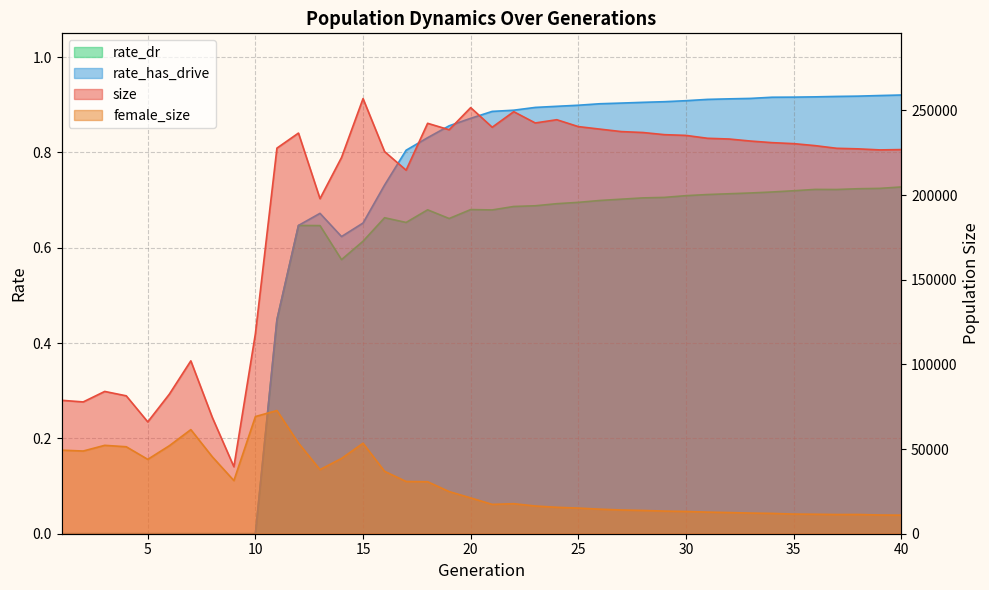

Where does the size series first go above 230374?

12